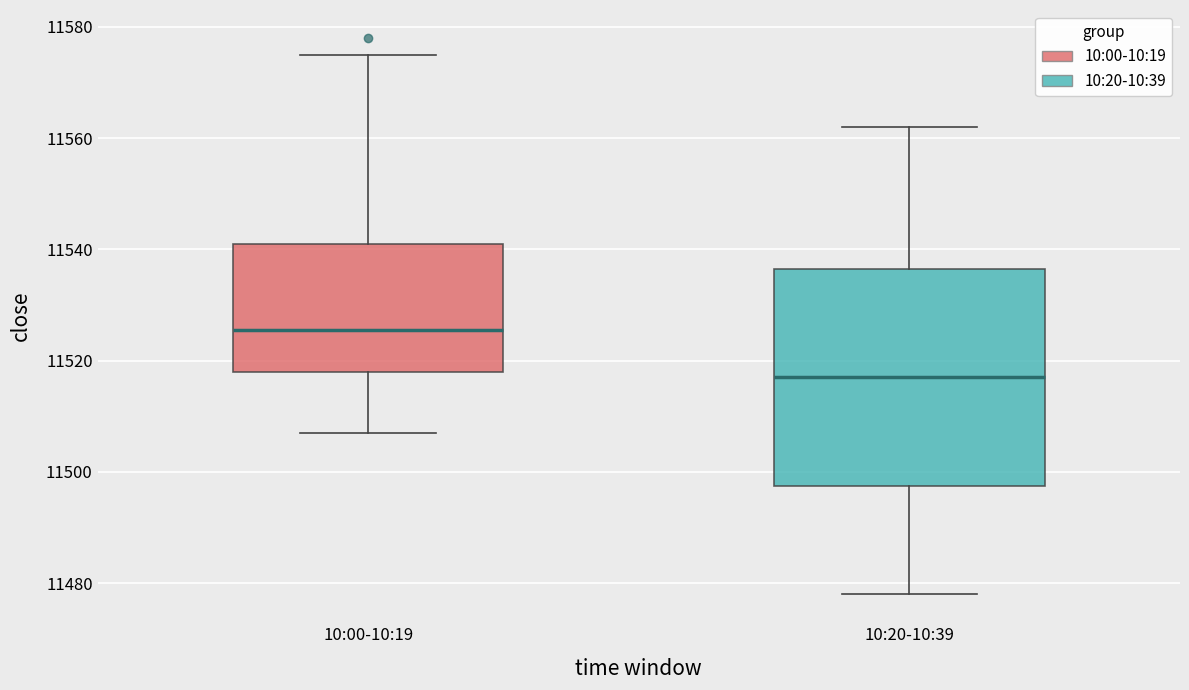

Which box is the tallest, from its lower edge to its upper edge?

10:20-10:39